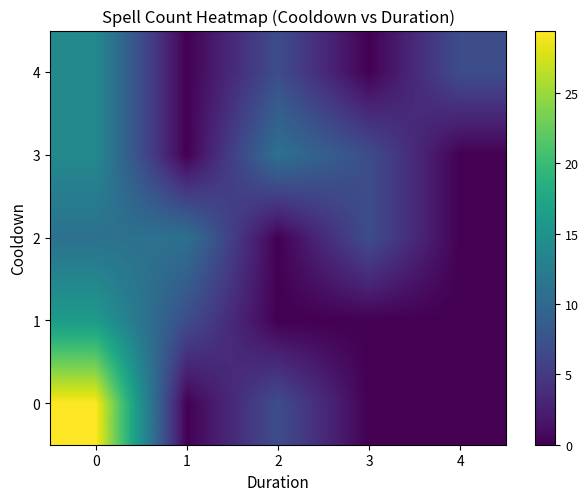

What is the maximum value shown in the chart?

29.4